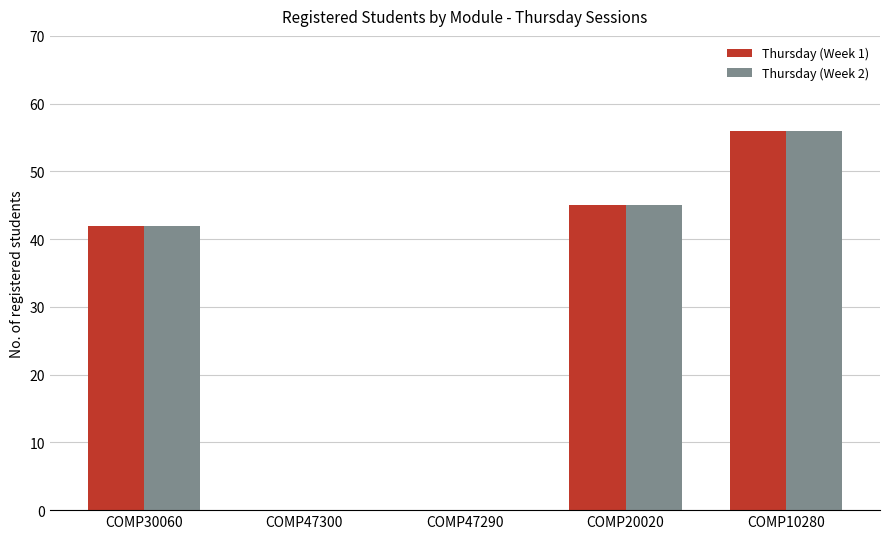

How many categories are shown in the chart?

5